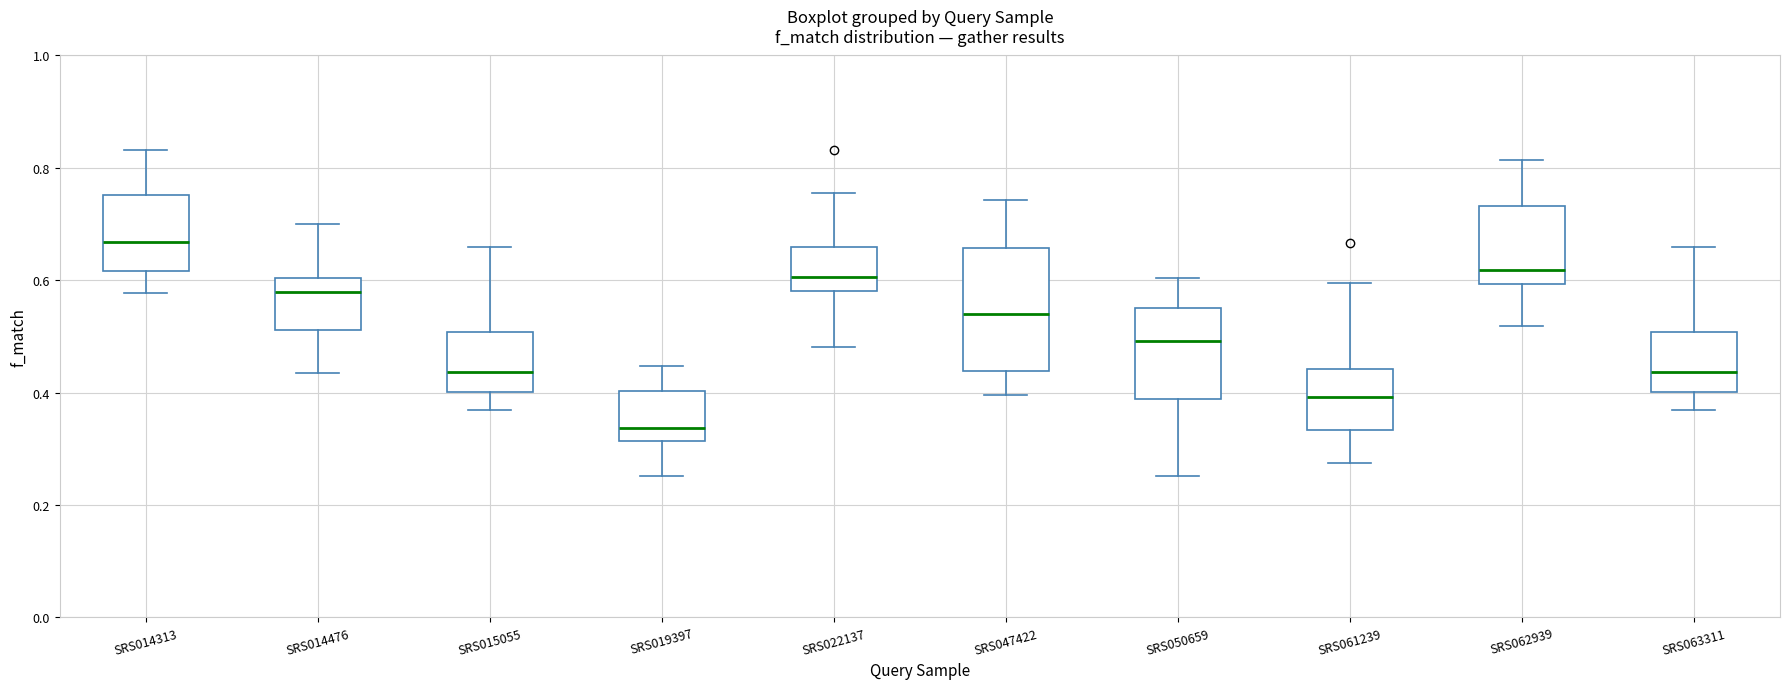

Where is the upper edge of the box for SRS022137 on the y-axis? The values are not printed on the chart, so give them approximately, as read against the axis.

0.66